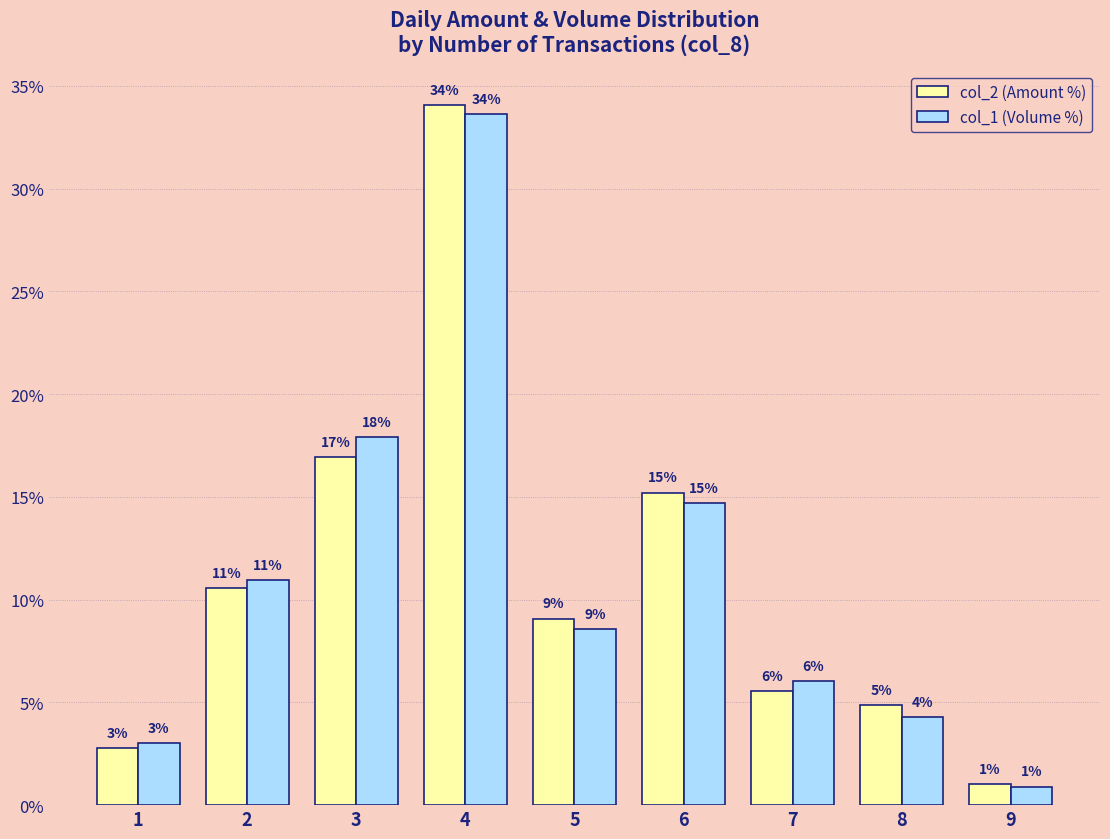

Where is col_1 (Volume %) nearest to the value 17?

3